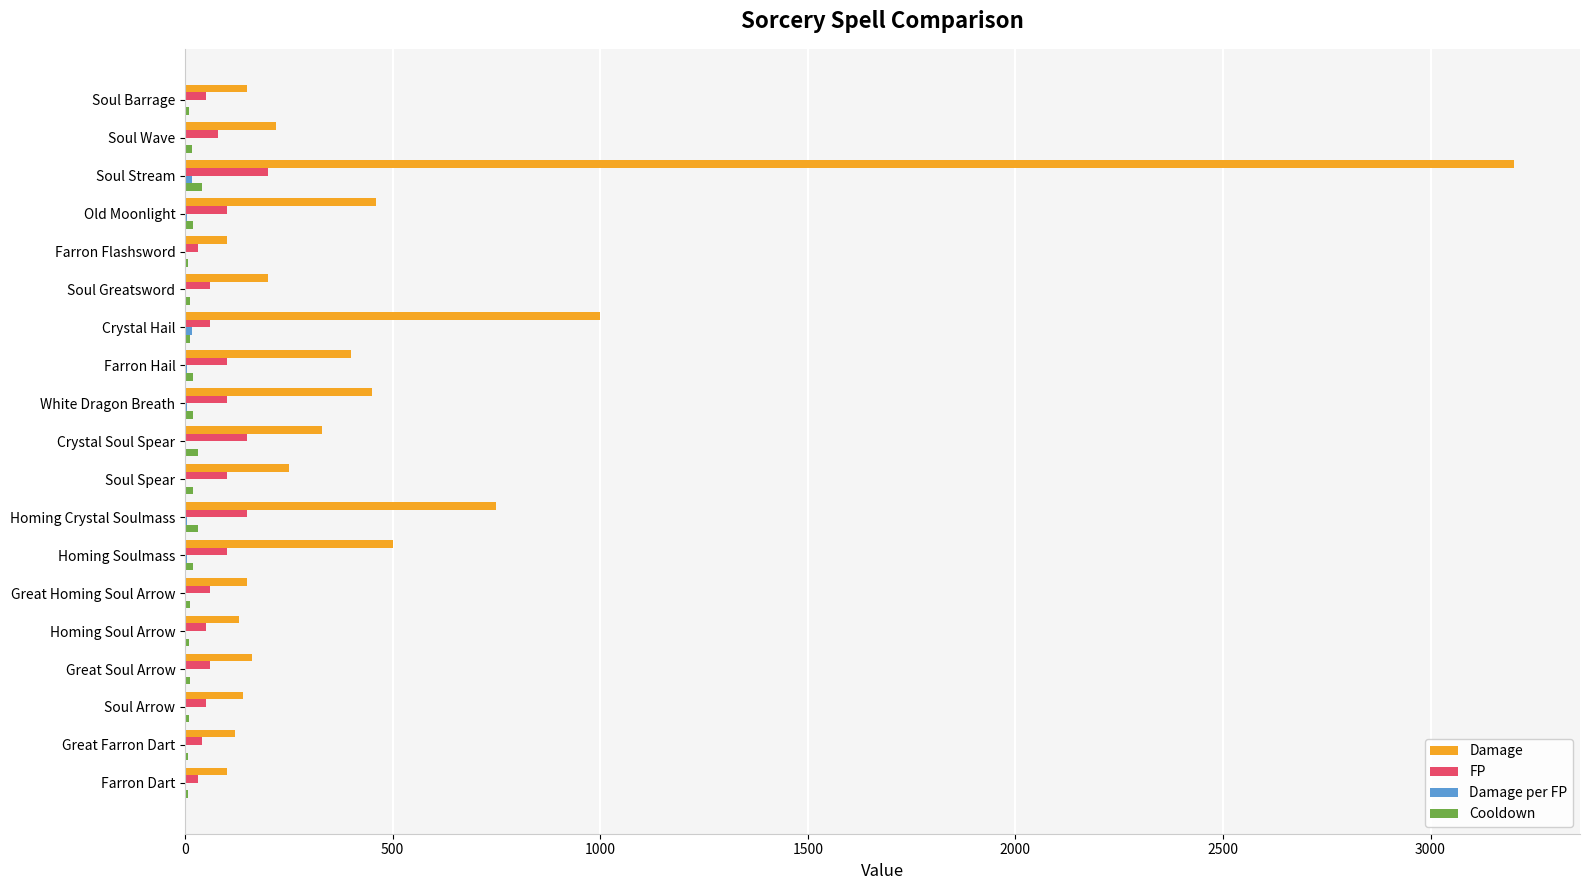

What is the sum of all Cooldown values?

314.0